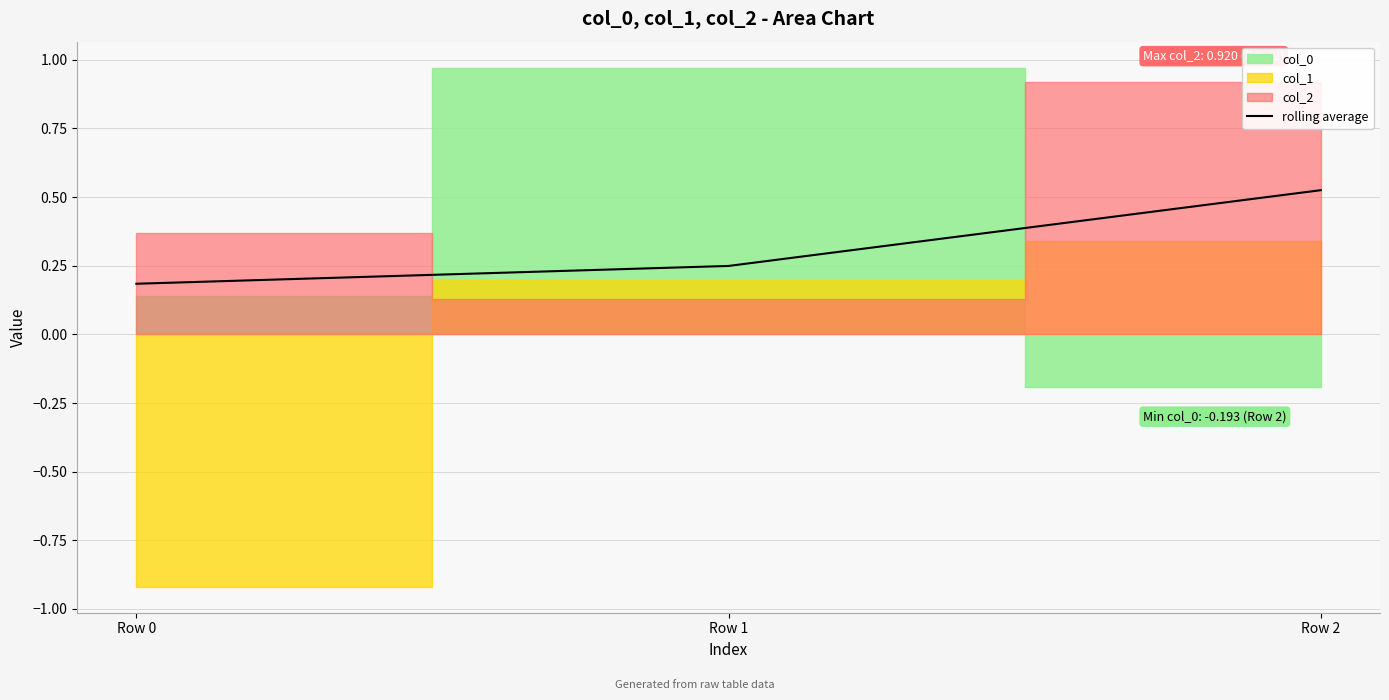

The value at Row 0 is 0.2. True or false?

True